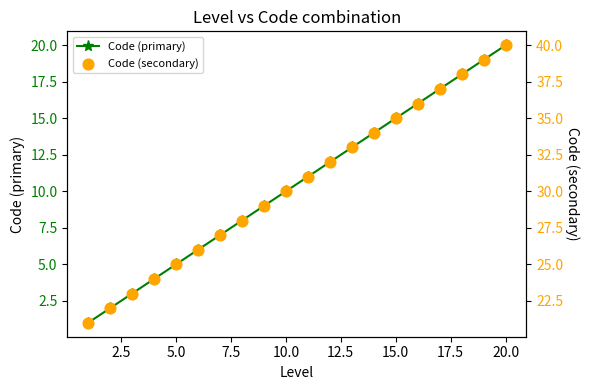

True or false: Code (primary) has more than 2 points higher than both neighbors.

False